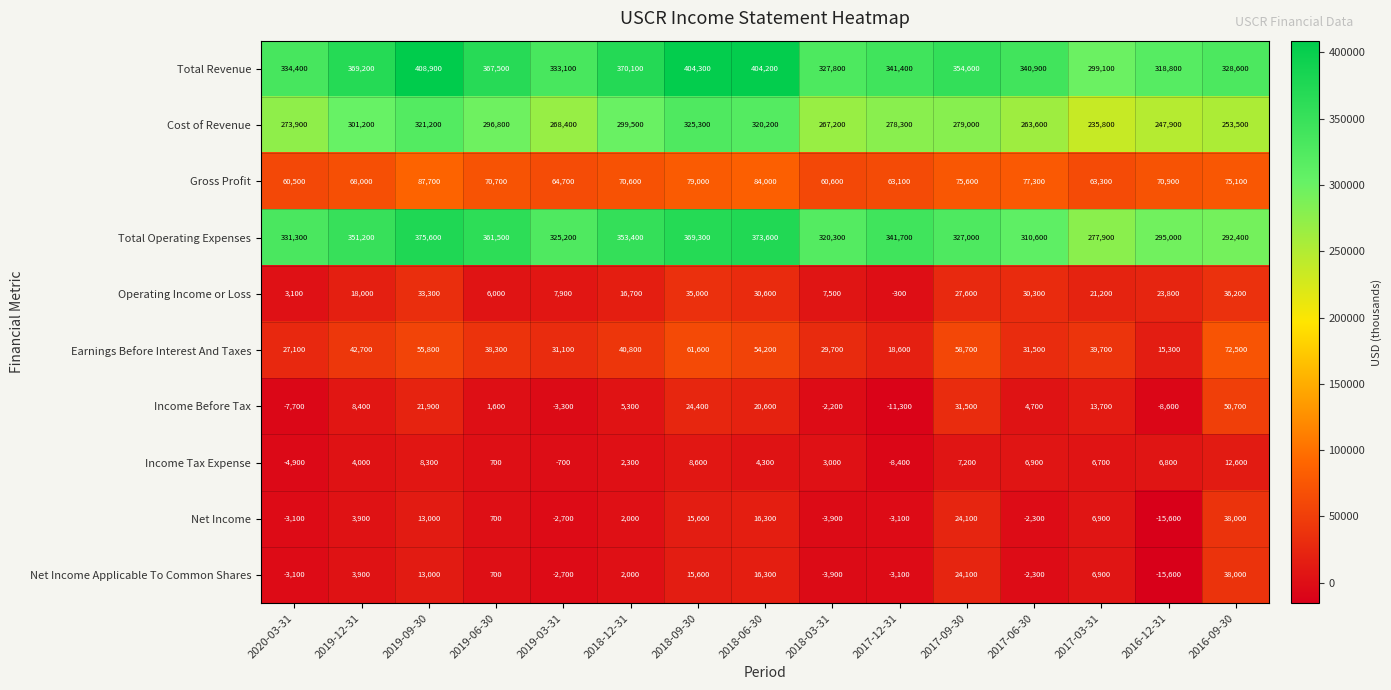

Is it true that Net Income equals 5099 at 2019-12-31?

False